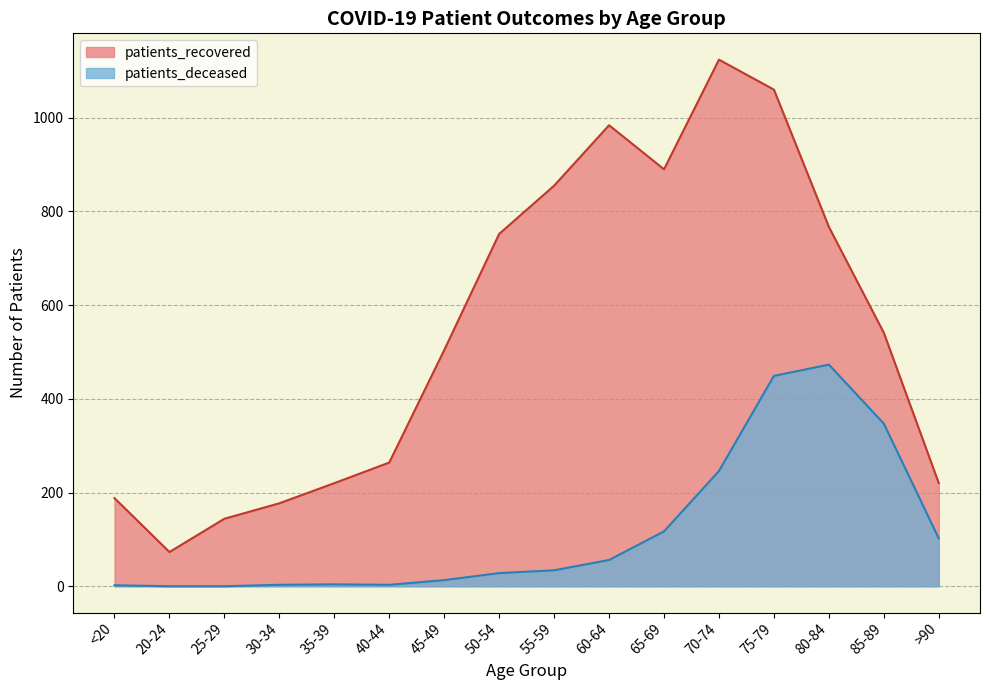

True or false: patients_deceased and patients_recovered cross at least once.

False